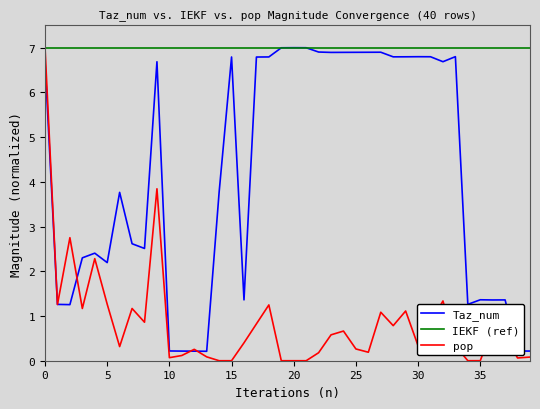

Does the chart display data point markers on the line(s)?

No